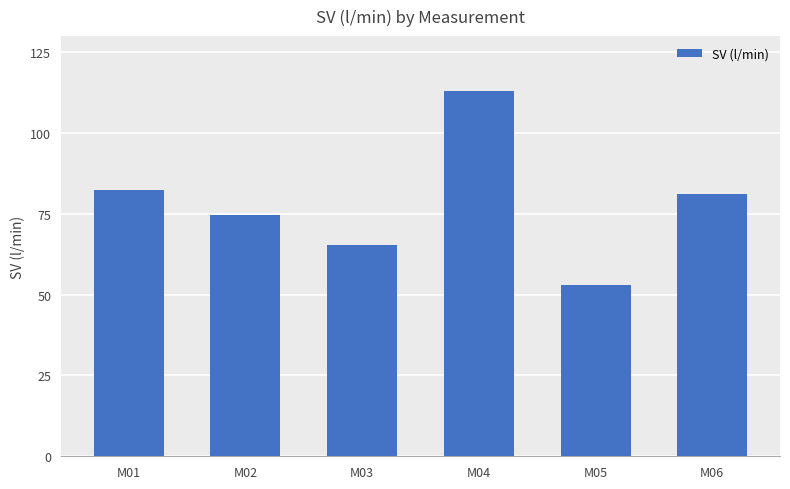

How many bars are there in total?

6